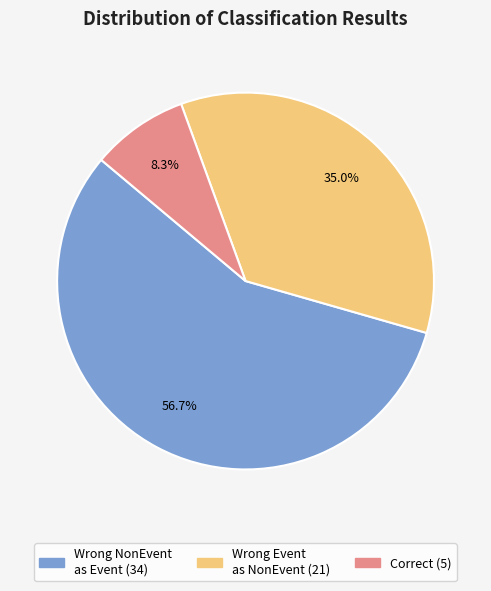

Is there a majority slice in this chart?

Yes